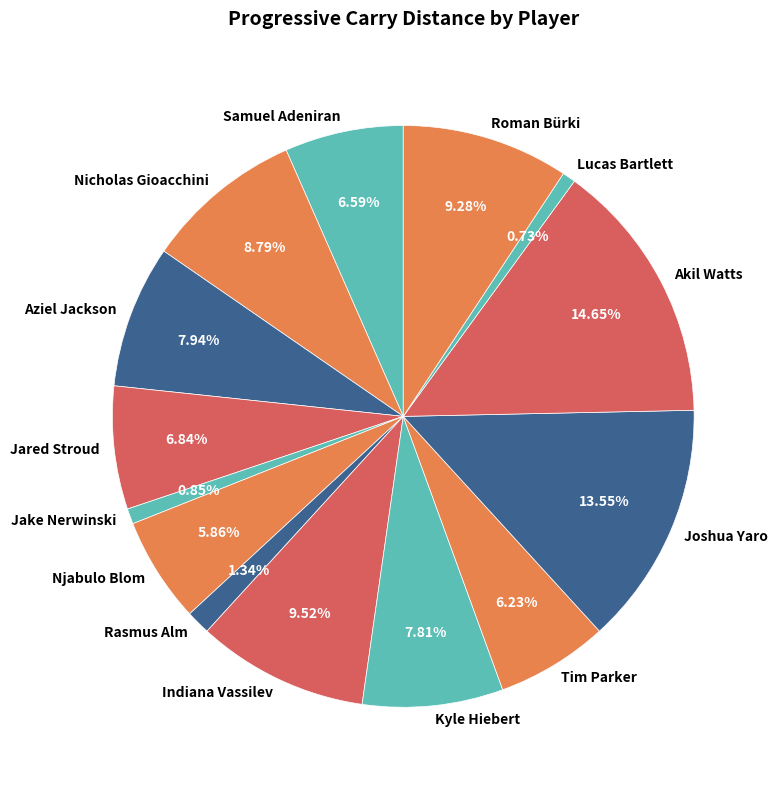

Does Samuel Adeniran represent more than half of the total?

No